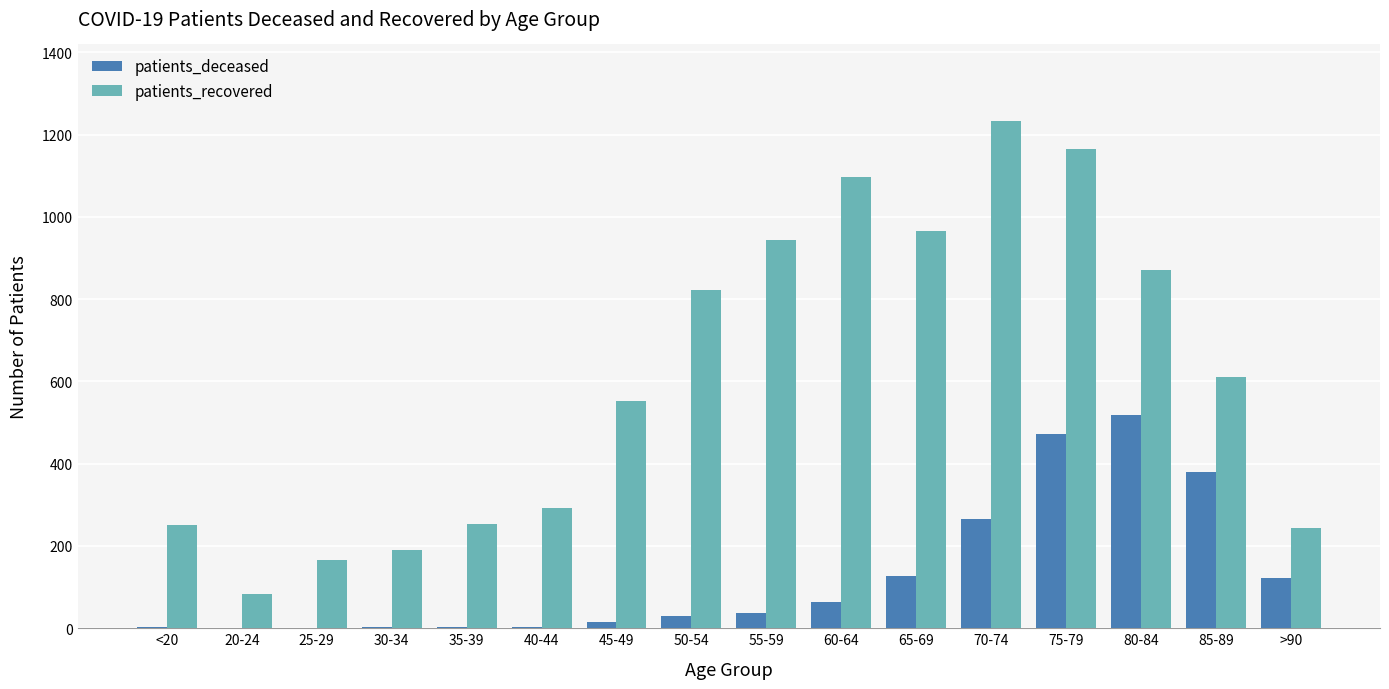

Which series has the largest total across all categories?

patients_recovered